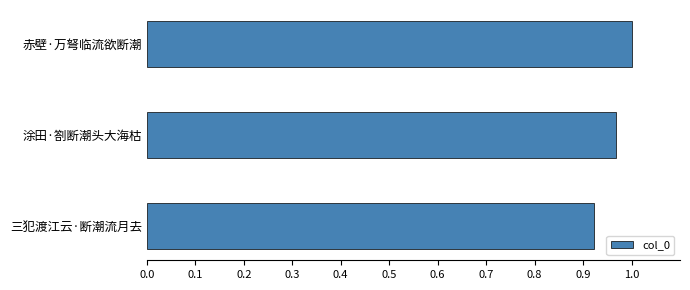

Are the bars horizontal?

Yes